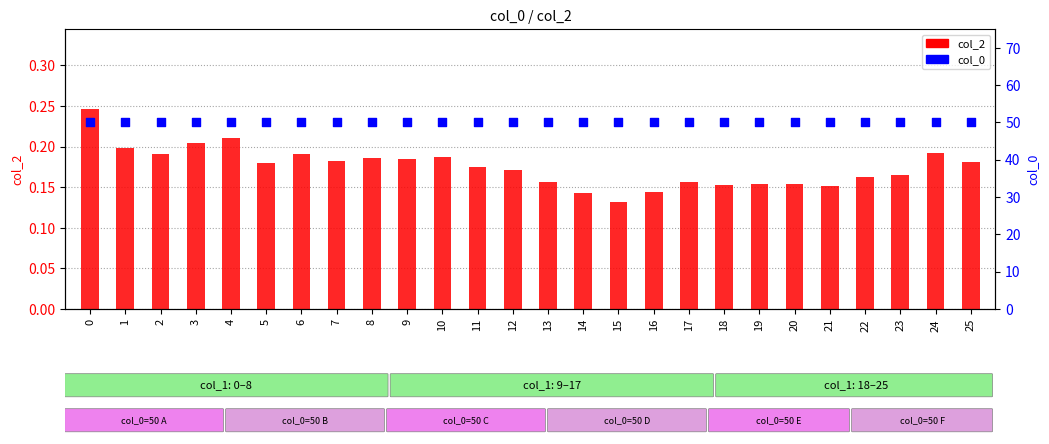

Which series contains the highest Y value?

col_0